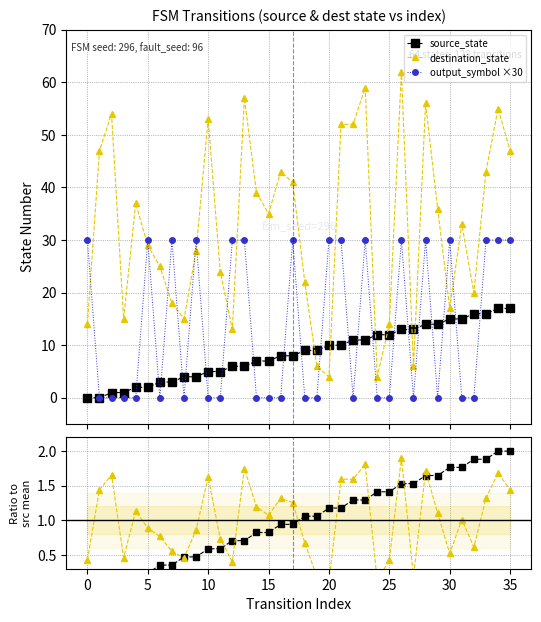

What is the lowest value of the destination_state series?

4